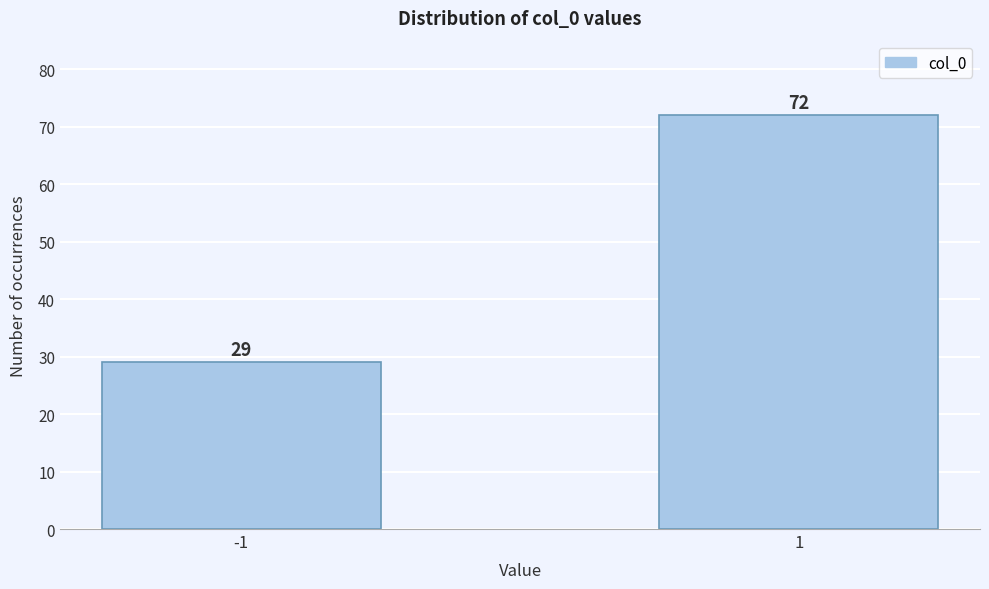

Reading left to right, extract all data points from this chart.

29	72